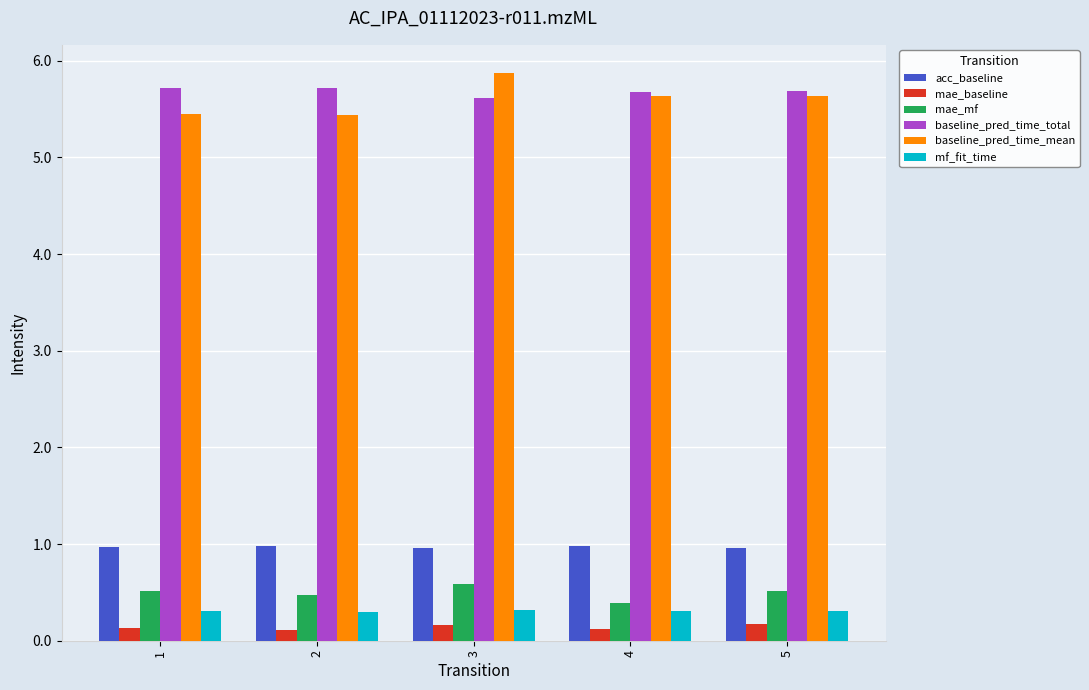

Which series changed the most between 2 and 3?

baseline_pred_time_mean